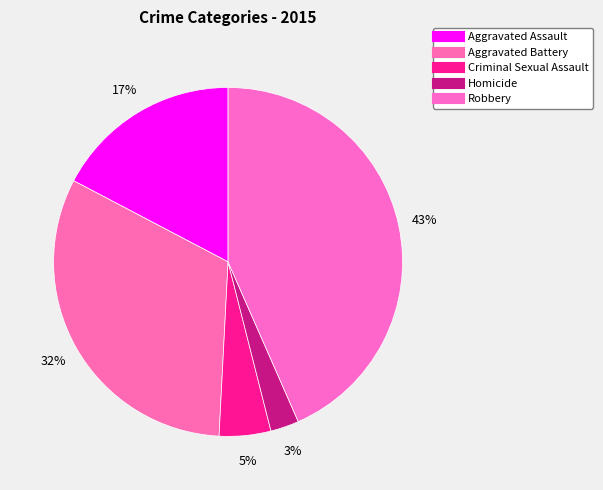

How many slices are in this pie chart?

5